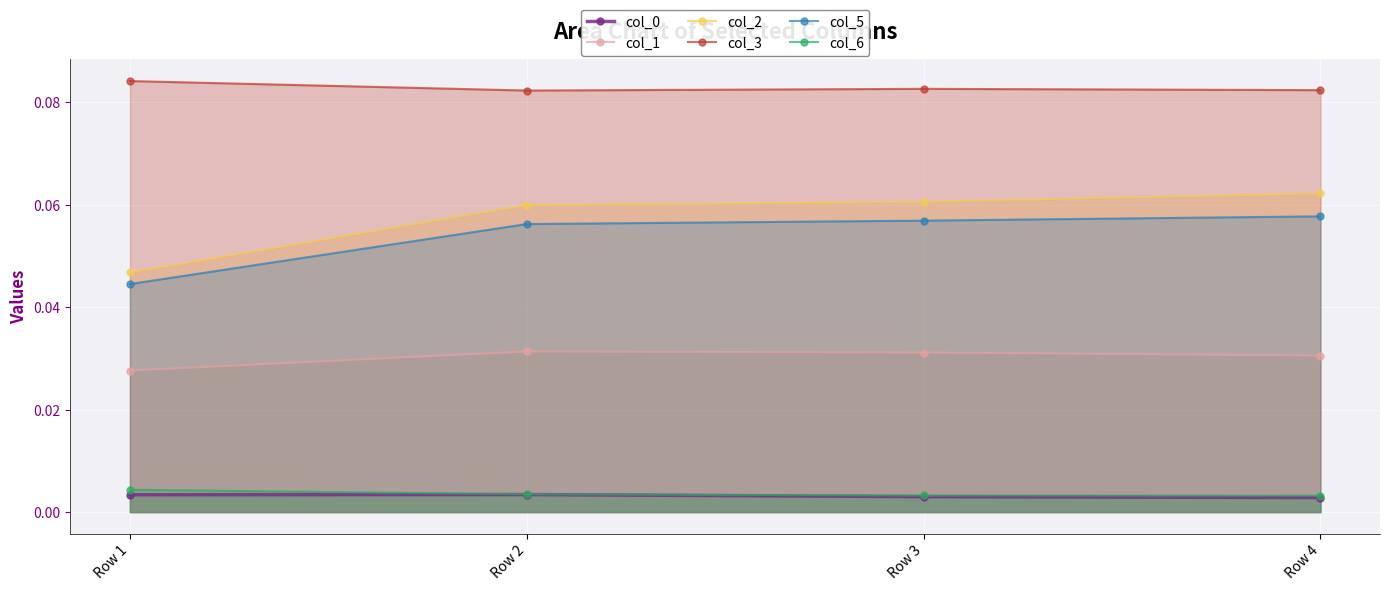

How many distinct data groups are displayed?

6